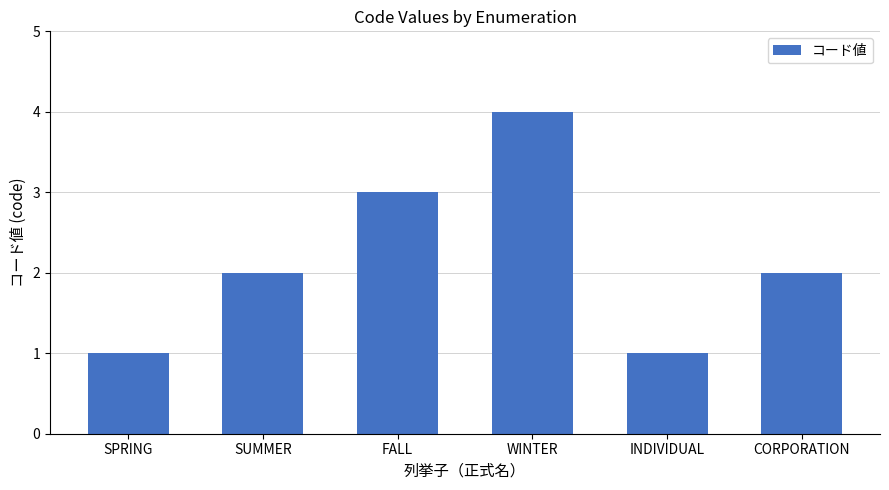

Does the chart contain stacked bars?

No